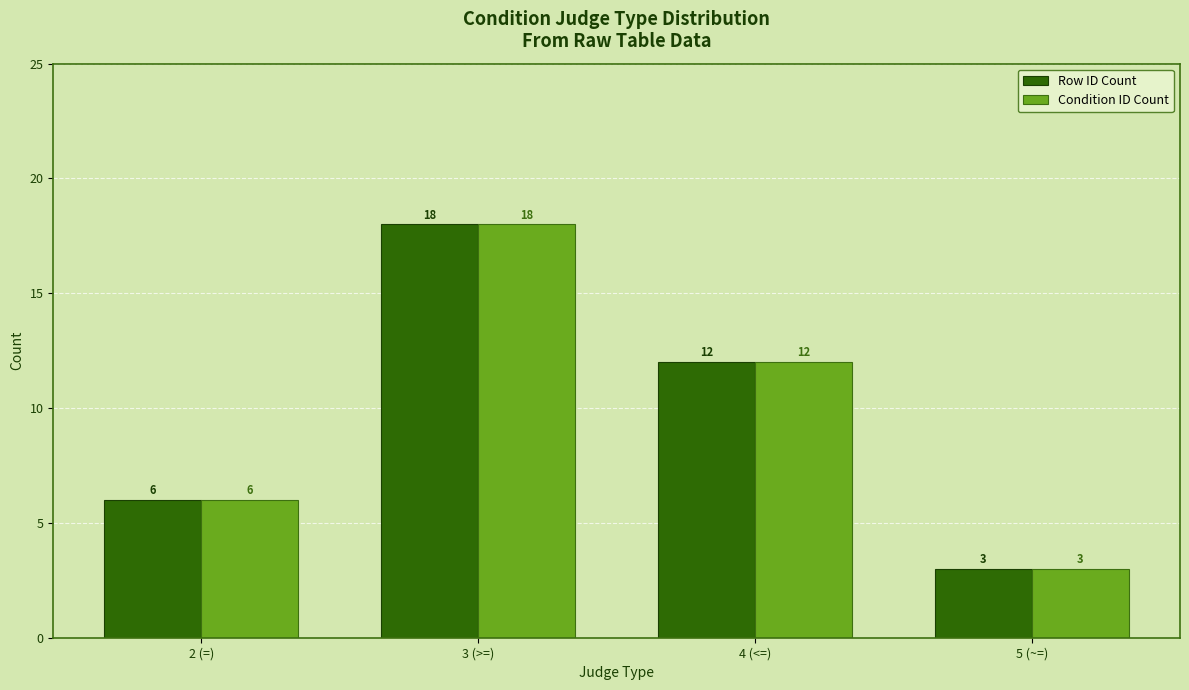

Are the bars grouped side by side (vs. stacked)?

Yes